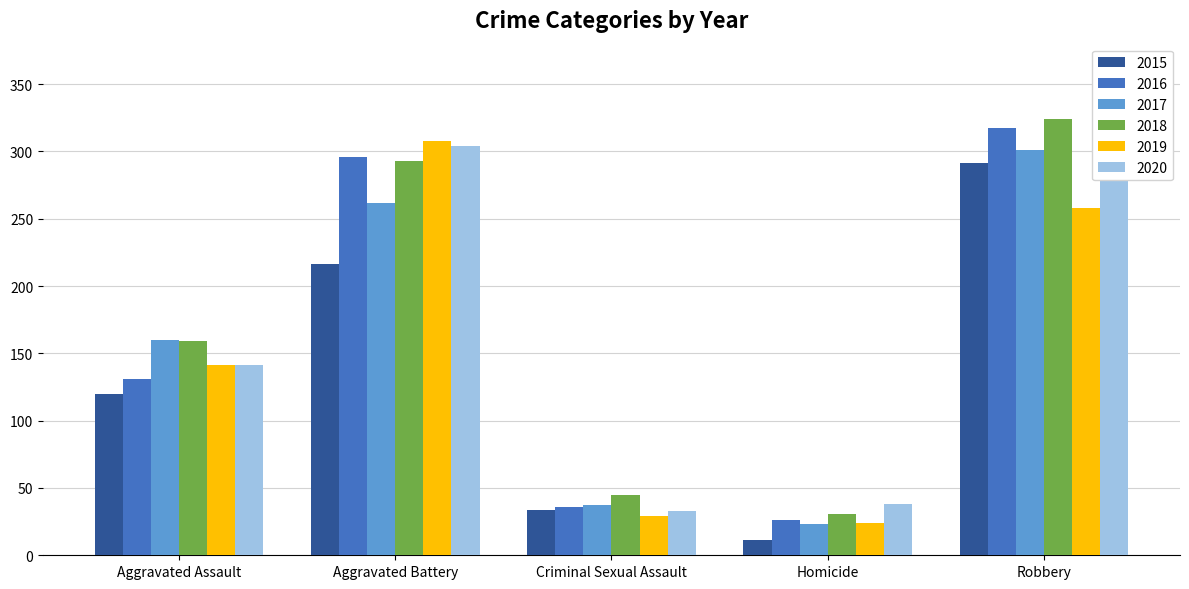

How many data points does each series have?

5